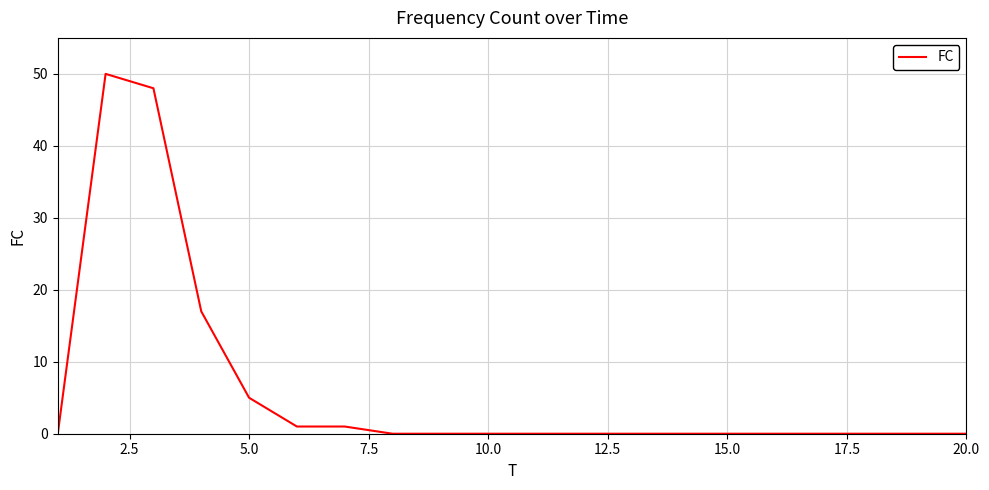

What is the difference between the maximum and minimum values?

50